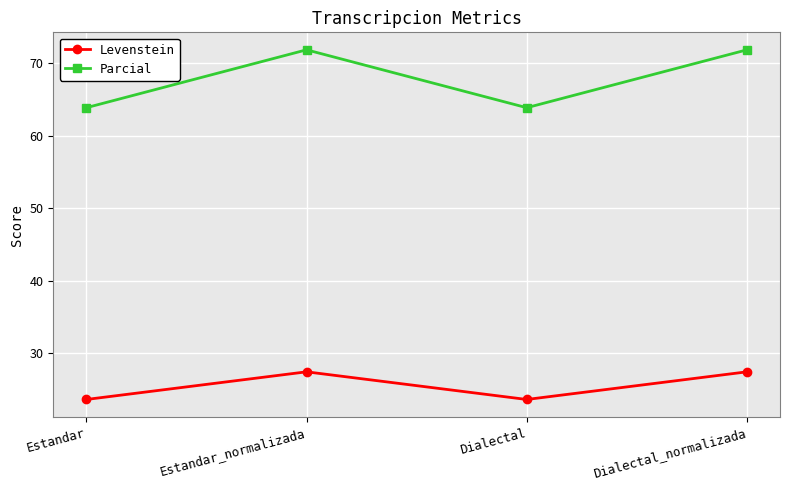

What is the label of the 1st point from the left?

Estandar